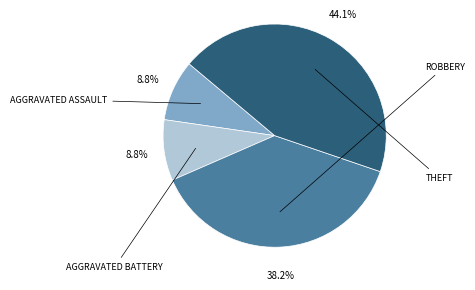

How many segments does this pie chart have?

4